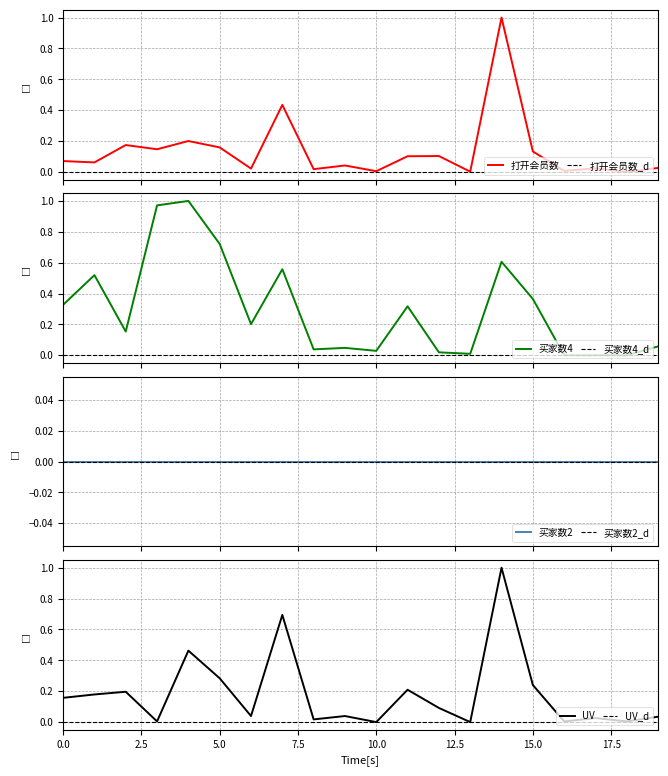

Which series has the largest total across all categories?

买家数4